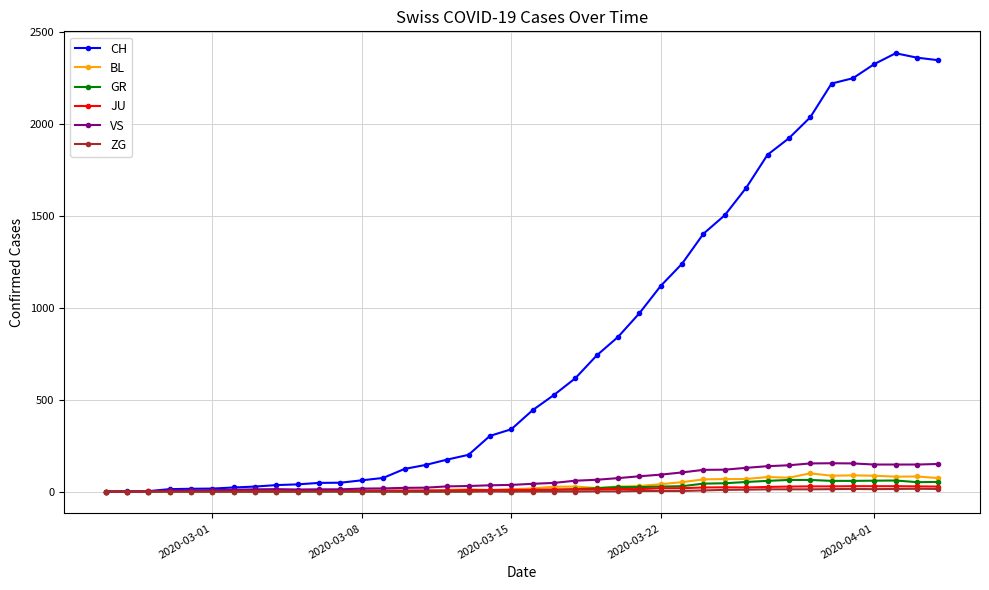

Which series has the largest range (max minus min)?

CH